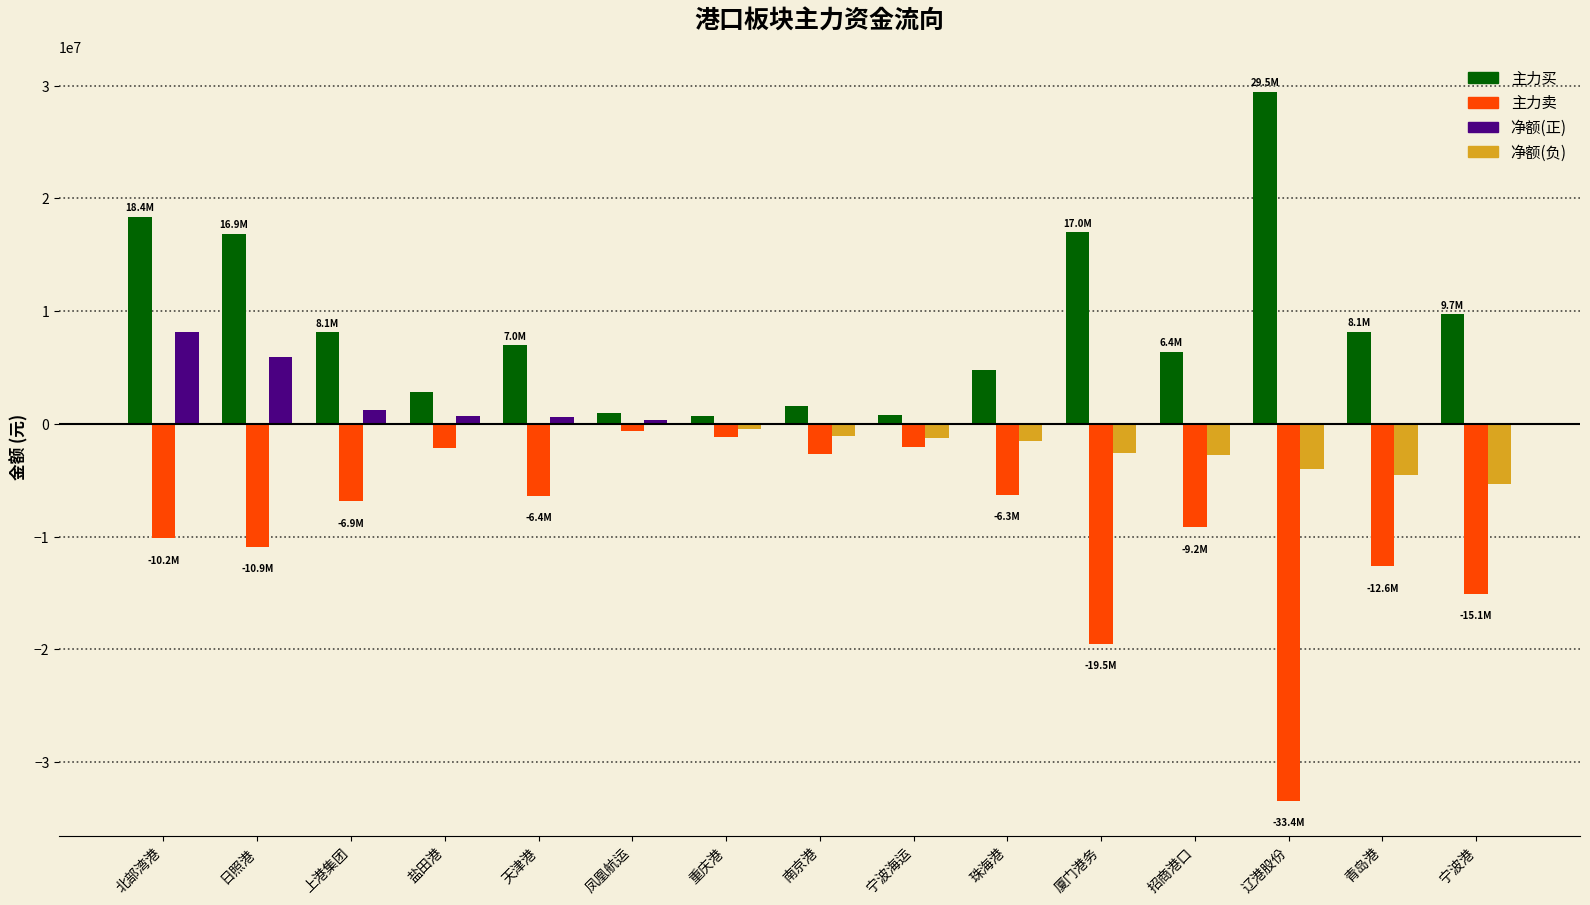

The value of 主力买 at 盐田港 is 1571401. True or false?

False